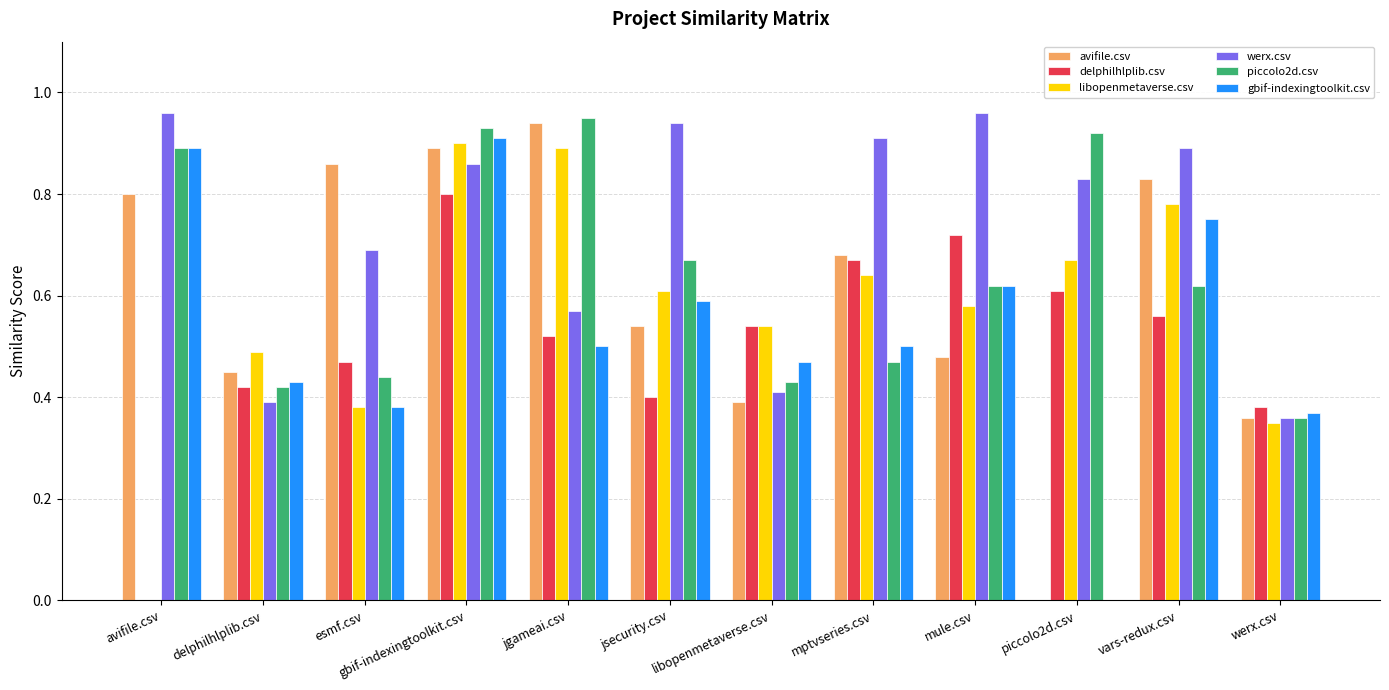

Count the number of categories in the chart.

12